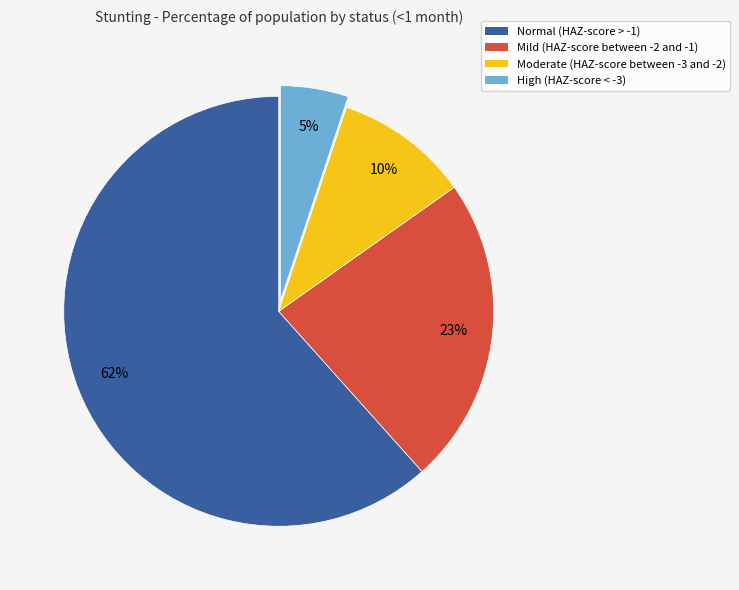

Is there any slice that represents more than half of the pie?

Yes